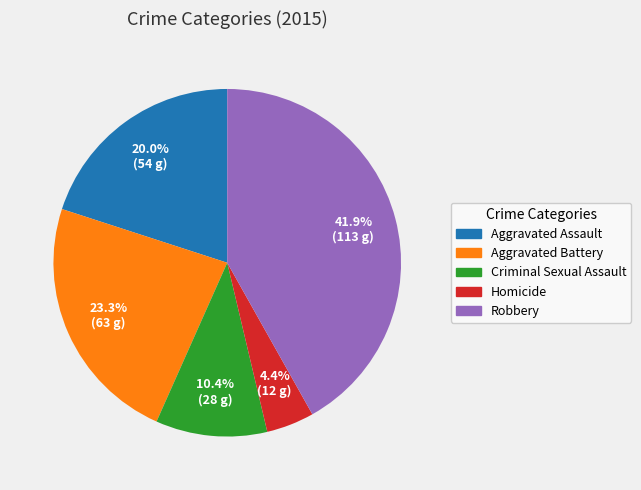

Is Homicide the majority of the pie?

No